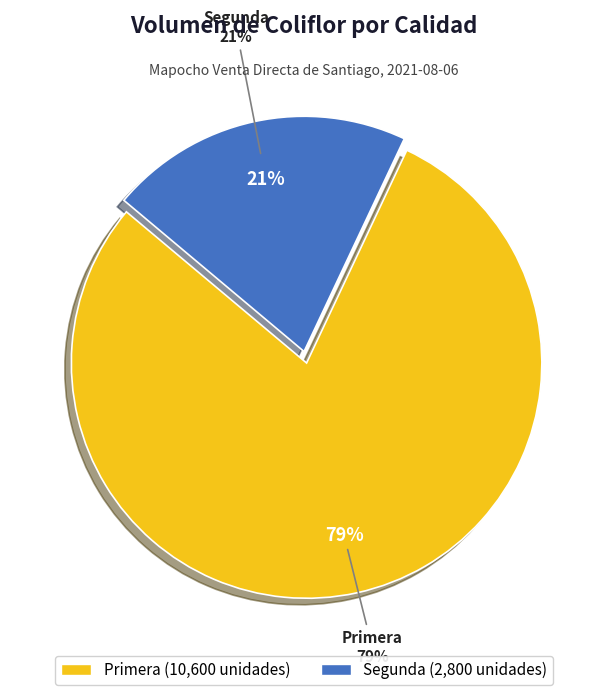

Is it true that Primera is 68% of the pie?

False